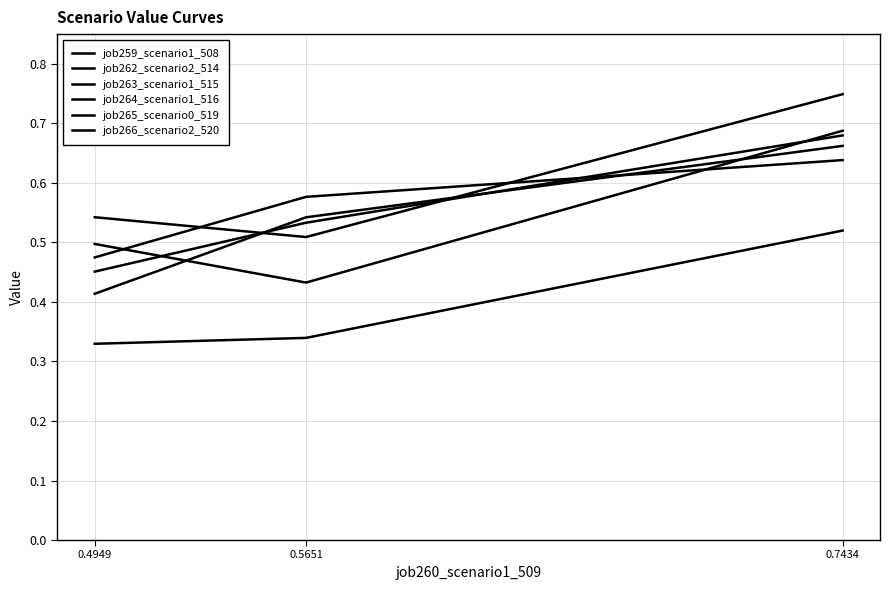

What is the difference between the job265_scenario0_519 values at 0.5651 and 0.7434?

0.2